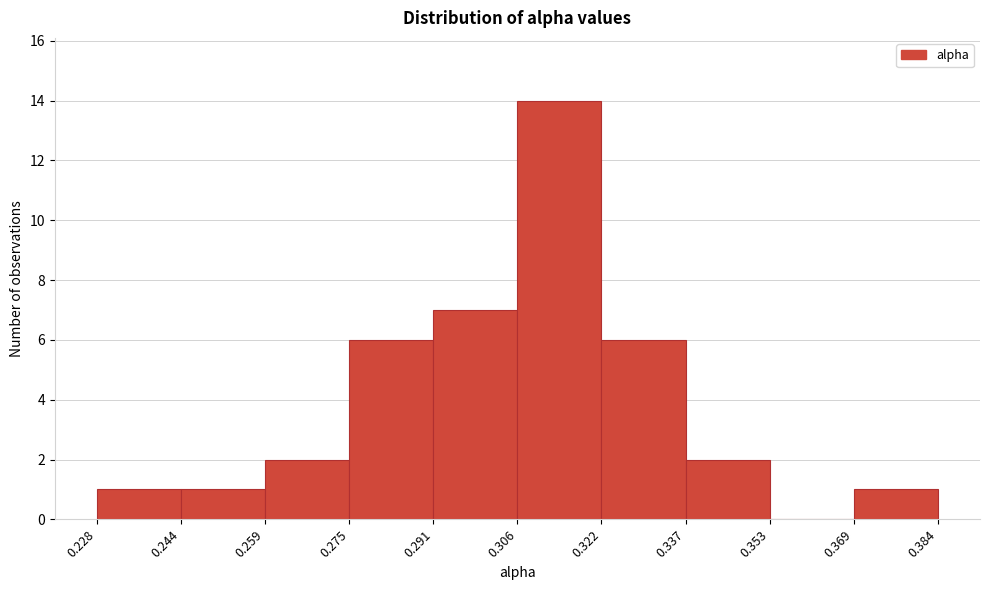

Reading left to right, list every bar in this chart as the range it spans on the x-axis followed by its height. The values are not printed on the chart, so give them approximately, as read against the axis.

0.228 to 0.244: 1
0.244 to 0.259: 1
0.259 to 0.275: 2
0.275 to 0.291: 6
0.291 to 0.306: 7
0.306 to 0.322: 14
0.322 to 0.337: 6
0.337 to 0.353: 2
0.353 to 0.369: 0
0.369 to 0.384: 1